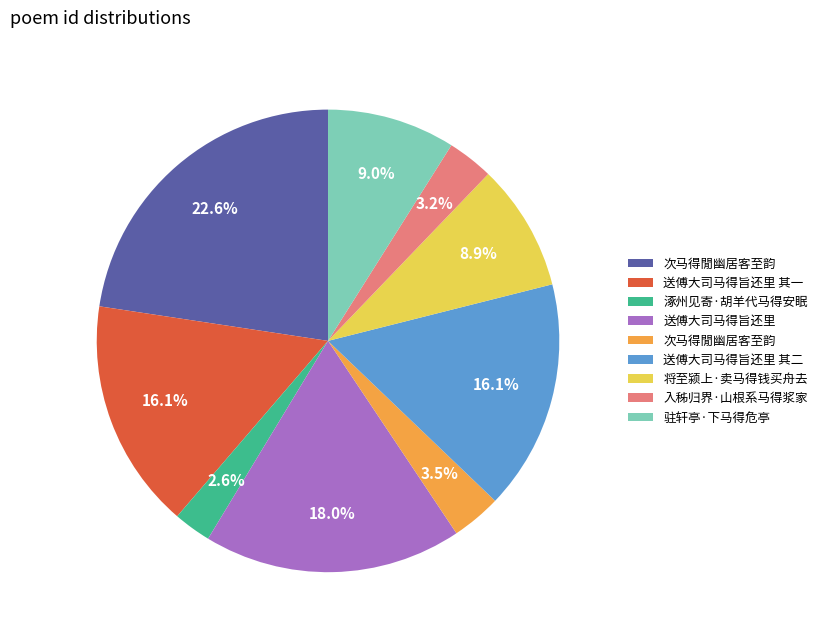

Is there a majority slice in this chart?

No